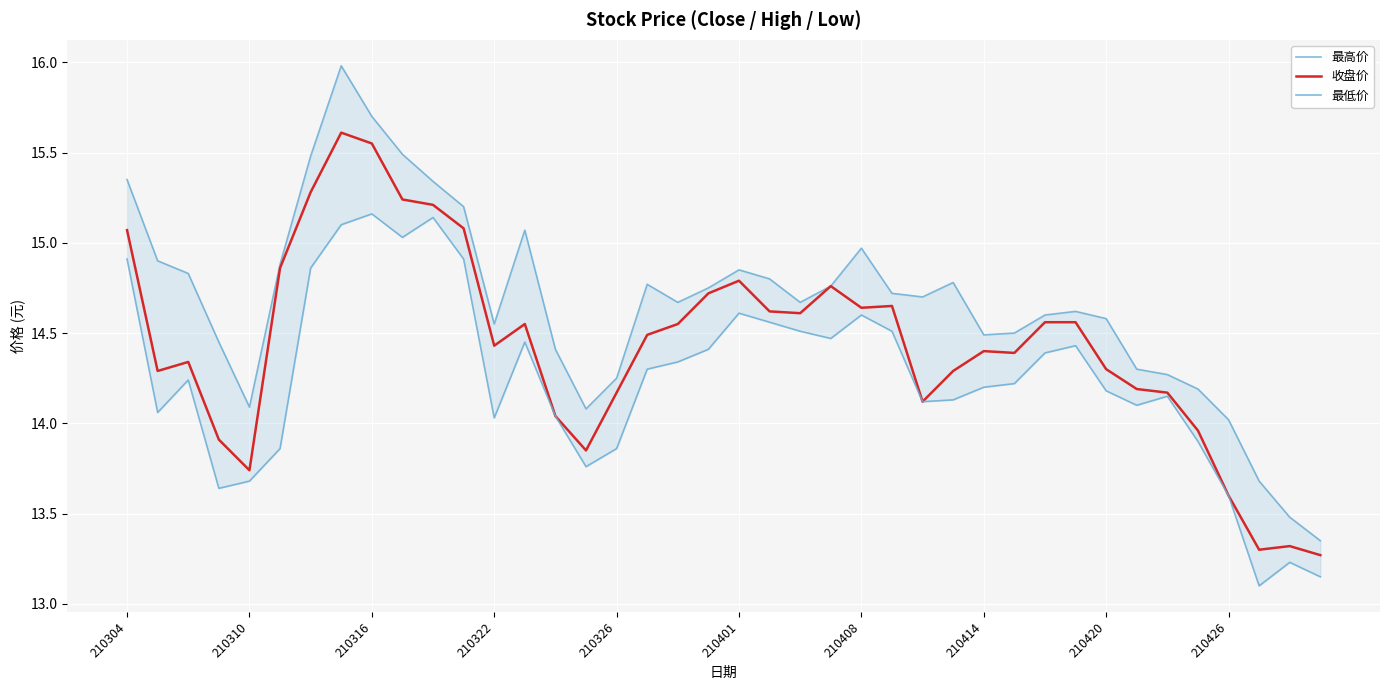

How many interior local valleys does the 最高价 series have?

7